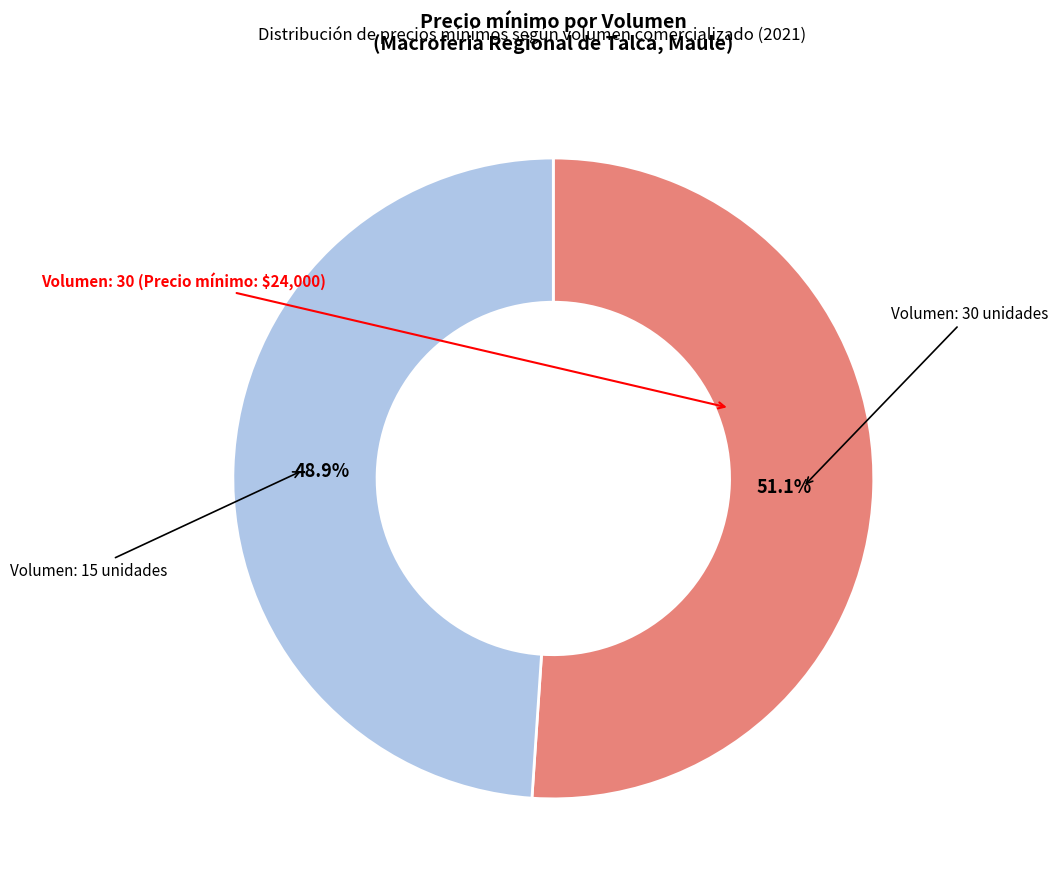

Is there any slice that represents more than half of the pie?

Yes